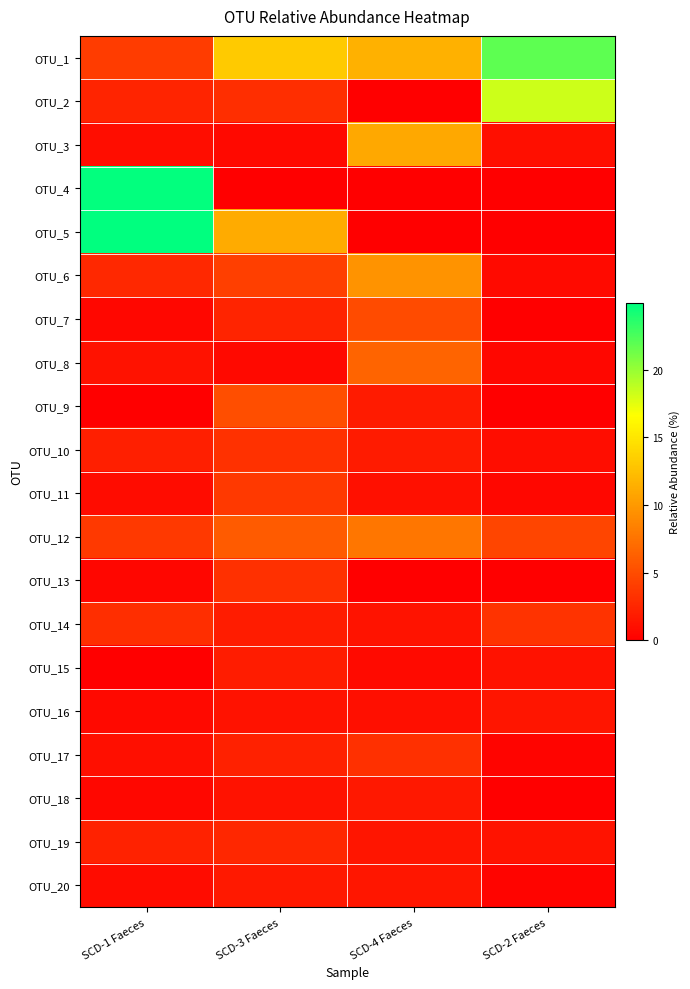

Which series has the largest total across all categories?

OTU_1